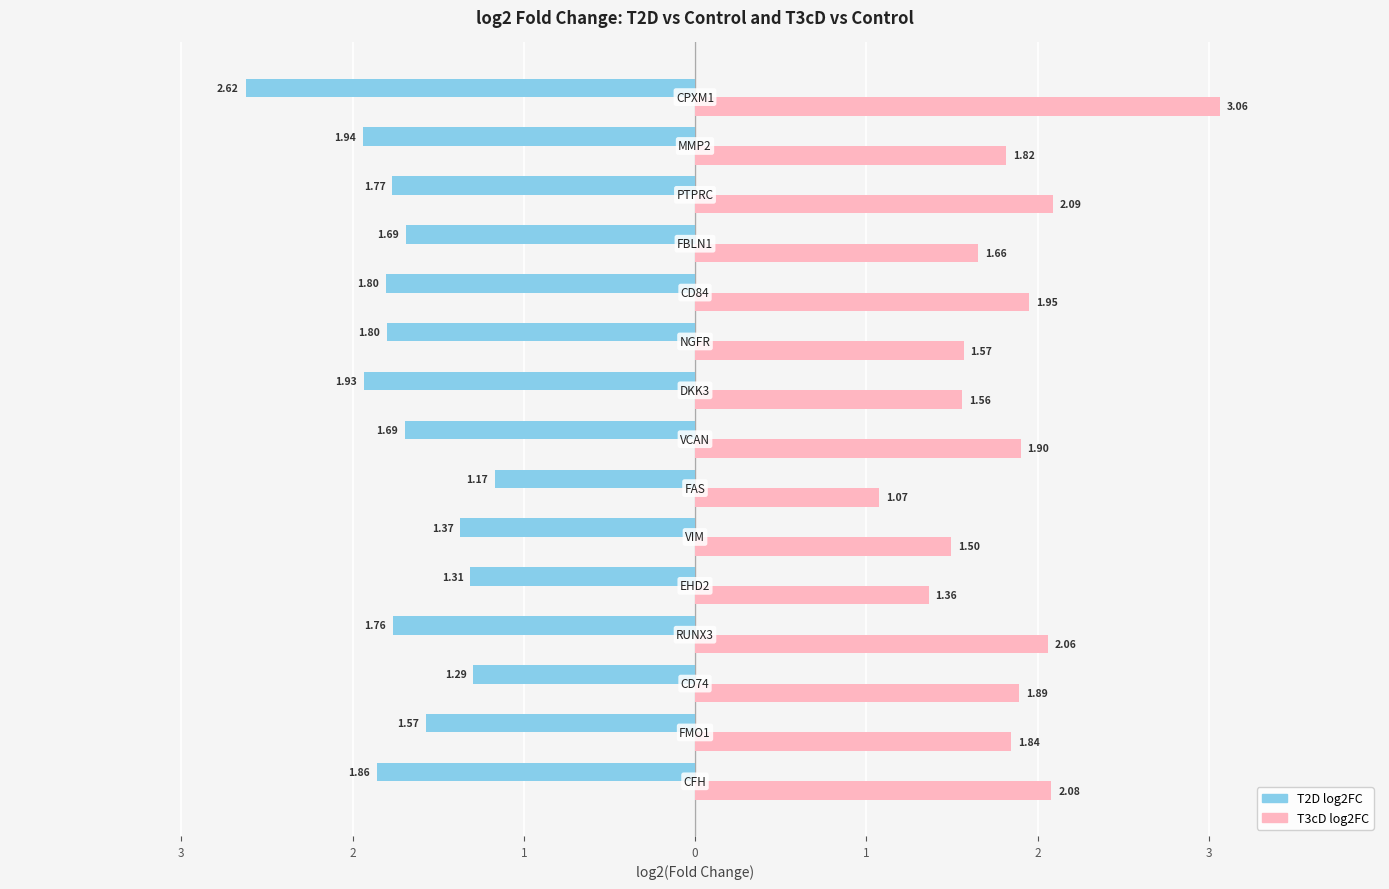

What are all the series names shown in the legend?

T2D log2FC, T3cD log2FC